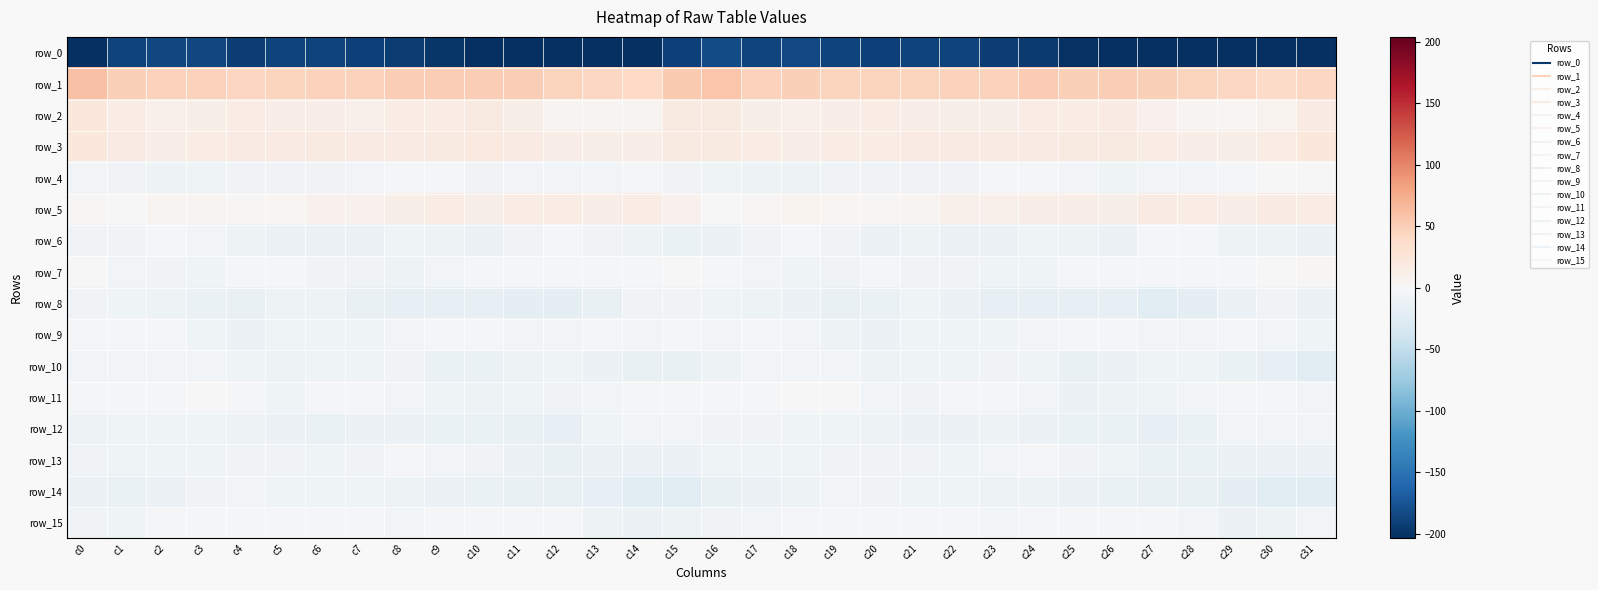

What is the difference between the maximum and minimum values in the row_4 series?

9.8